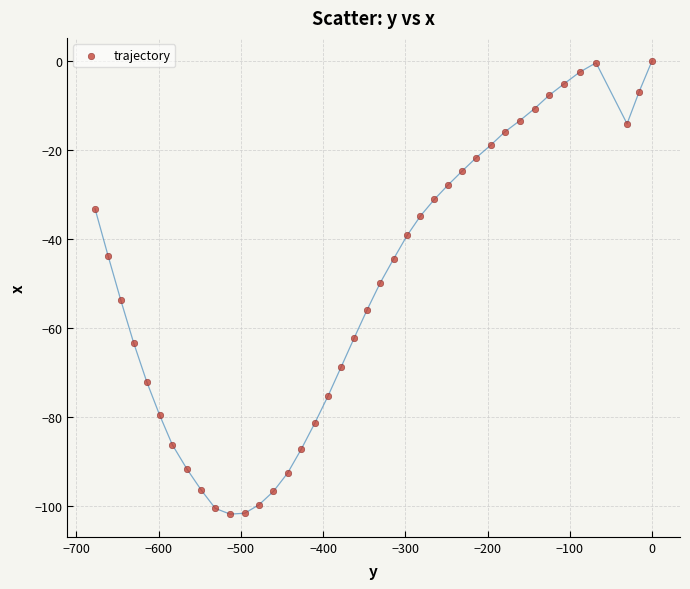

What is the range of Y values (max minus min)?

101.9